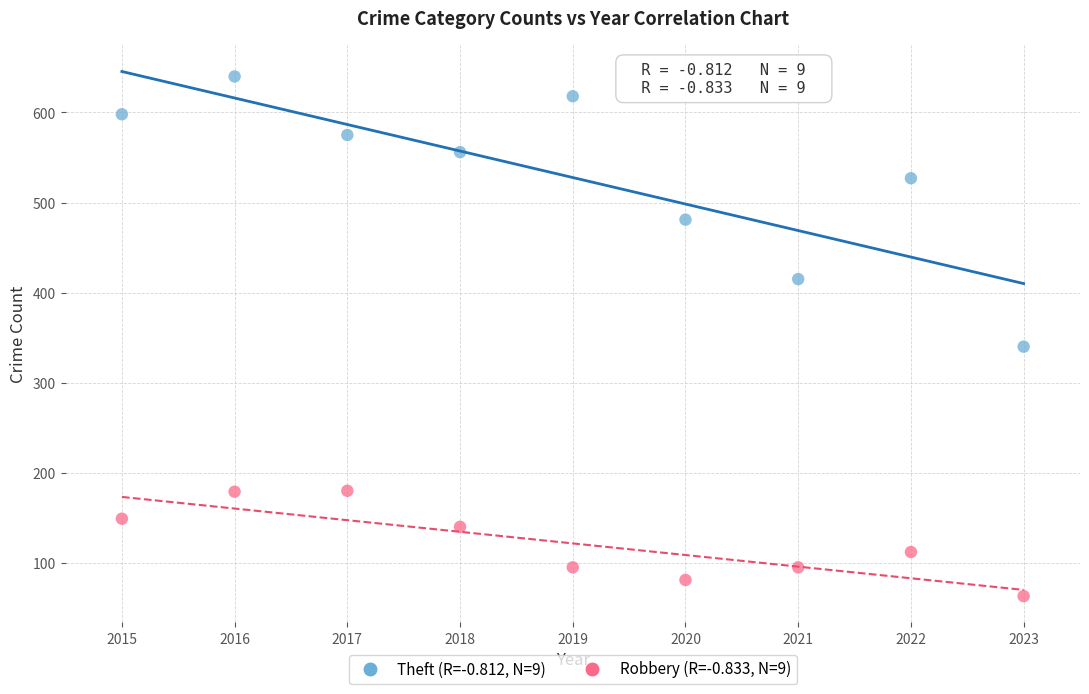

Across all data points, what is the range of Y values (max minus min)?

577